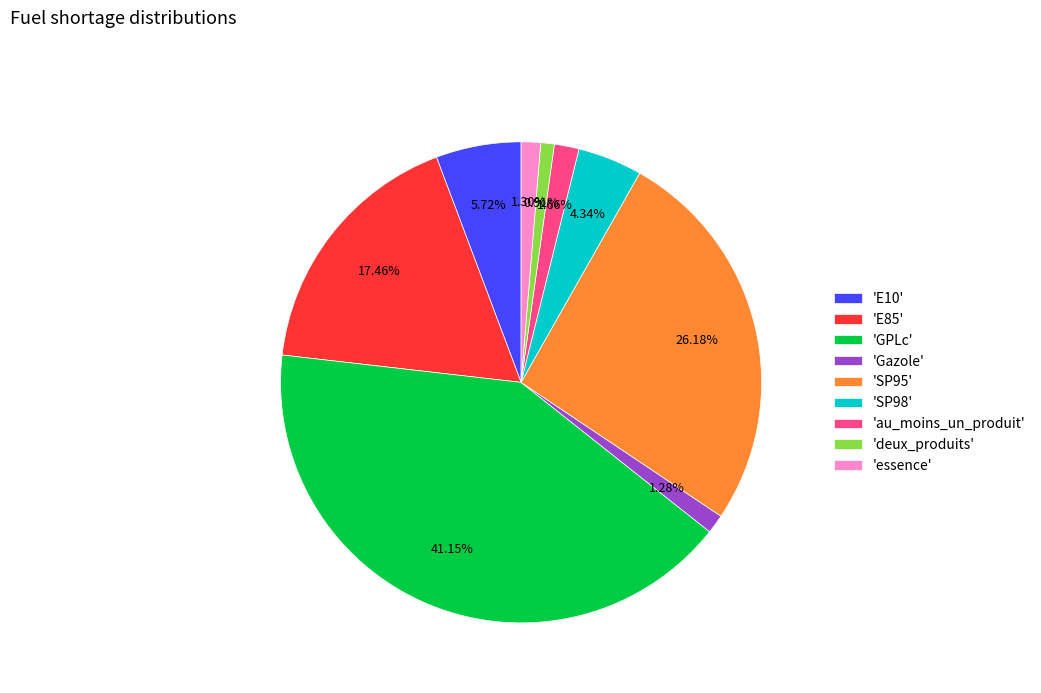

Is the sum of 'E85' and 'deux_produits' greater than half?

No